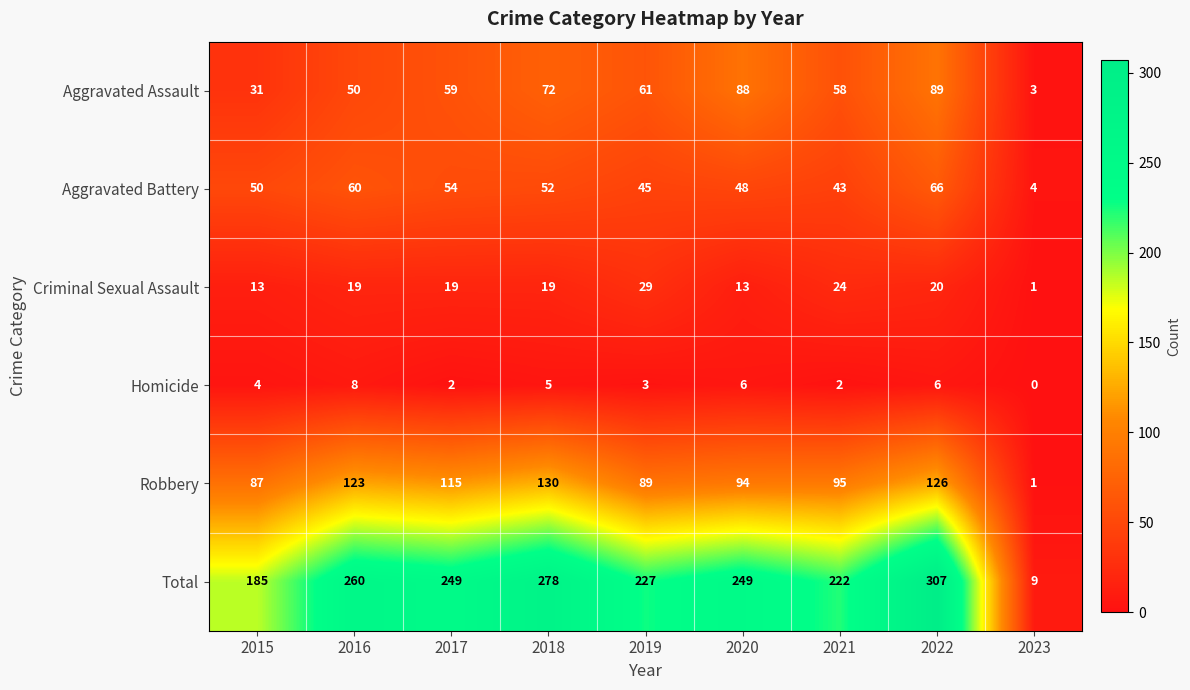

What is the spread (max minus min) of values at 2022?

301